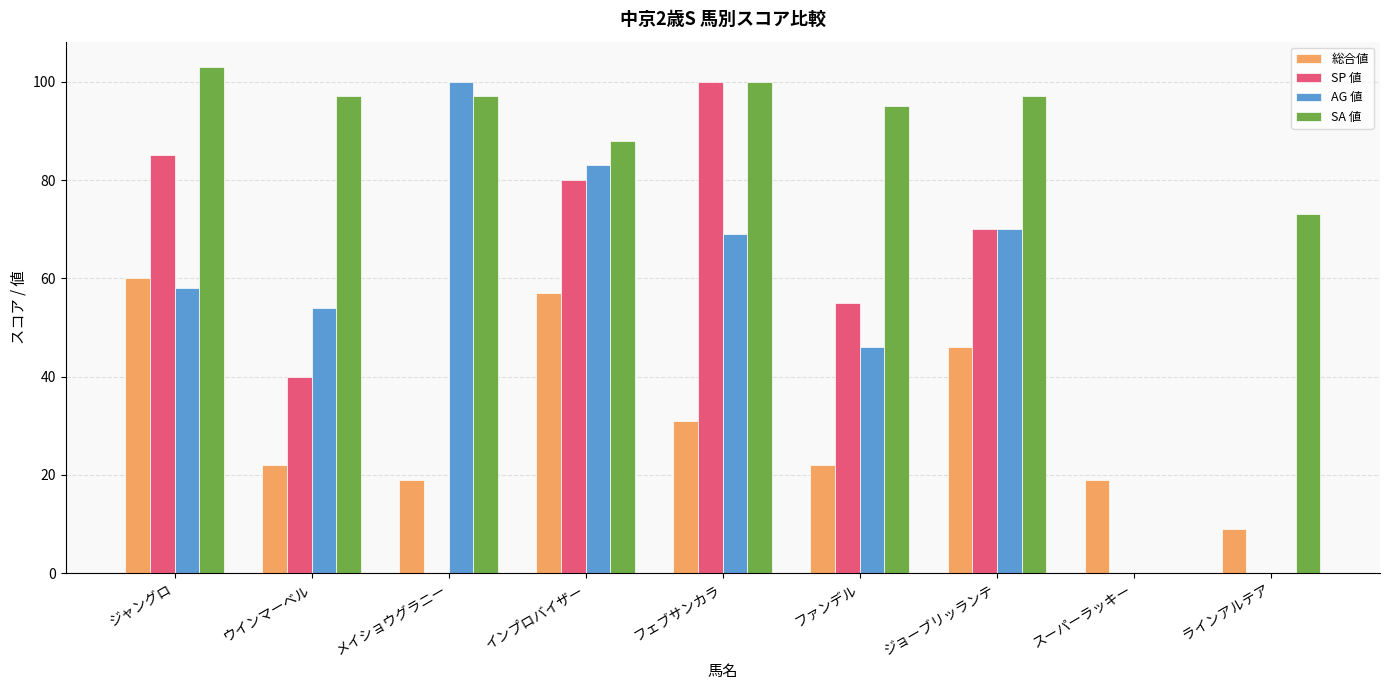

What are all the series names shown in the legend?

総合値, SP 値, AG 値, SA 値